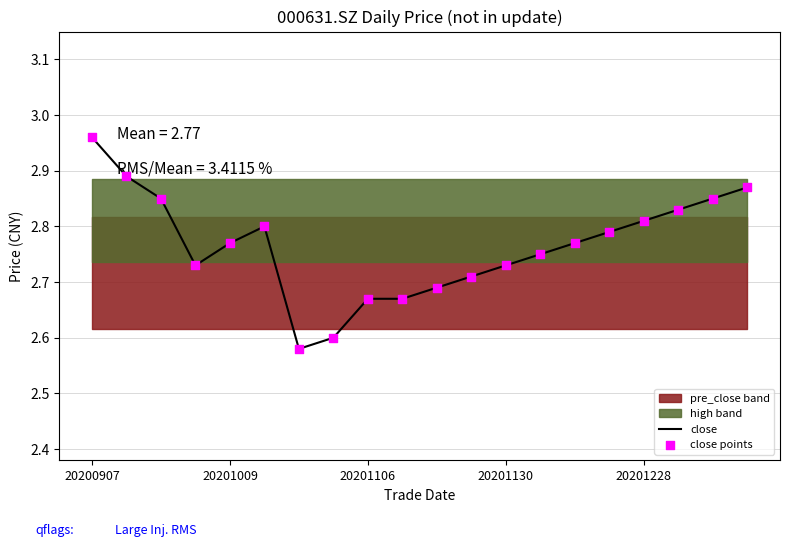

At how many categories does at least one series exceed 2?

20